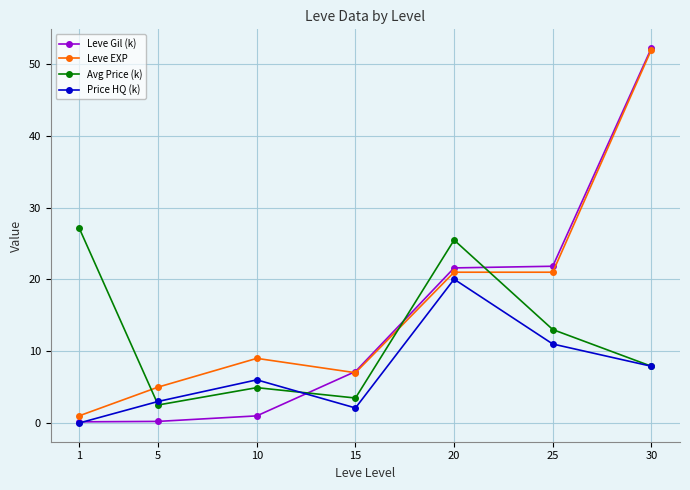

Which series changed the most between 1 and 10?

Avg Price (k)